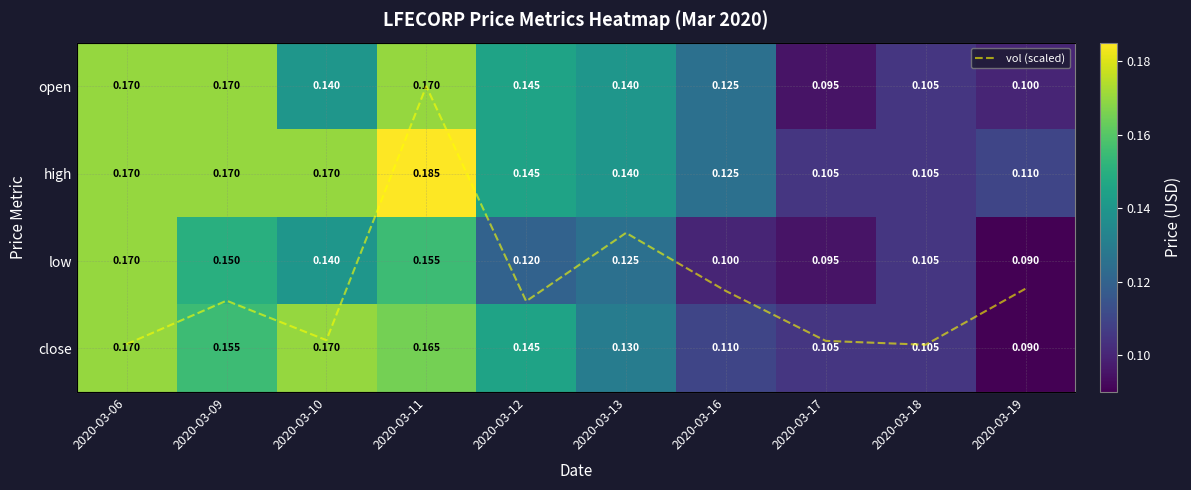

What is the difference between the highest and lowest values at 2020-03-16?

0.6